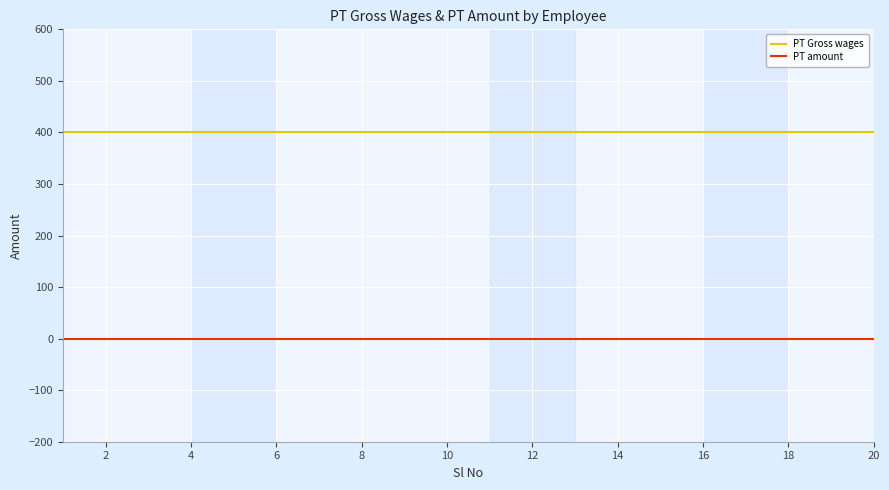

Rank the series by their average value, from highest to lowest.

PT Gross wages, PT amount